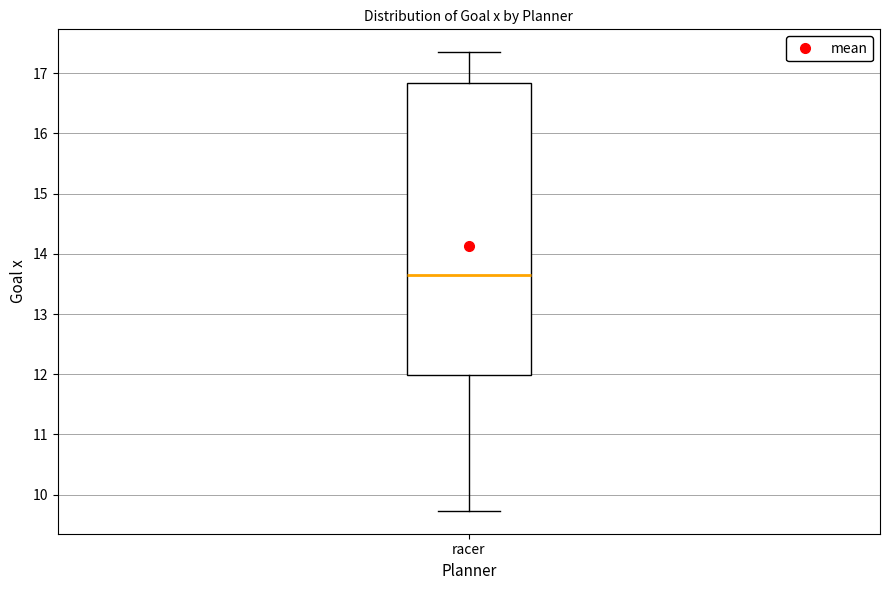

Read this box plot against the y-axis: the position of the median line, the range covered by the box, and the ends of both whiskers. The values are not printed on the chart, so give them approximately, as read against the axis.

median 13.6, box 12.0 to 16.8, whiskers 9.7 to 17.3